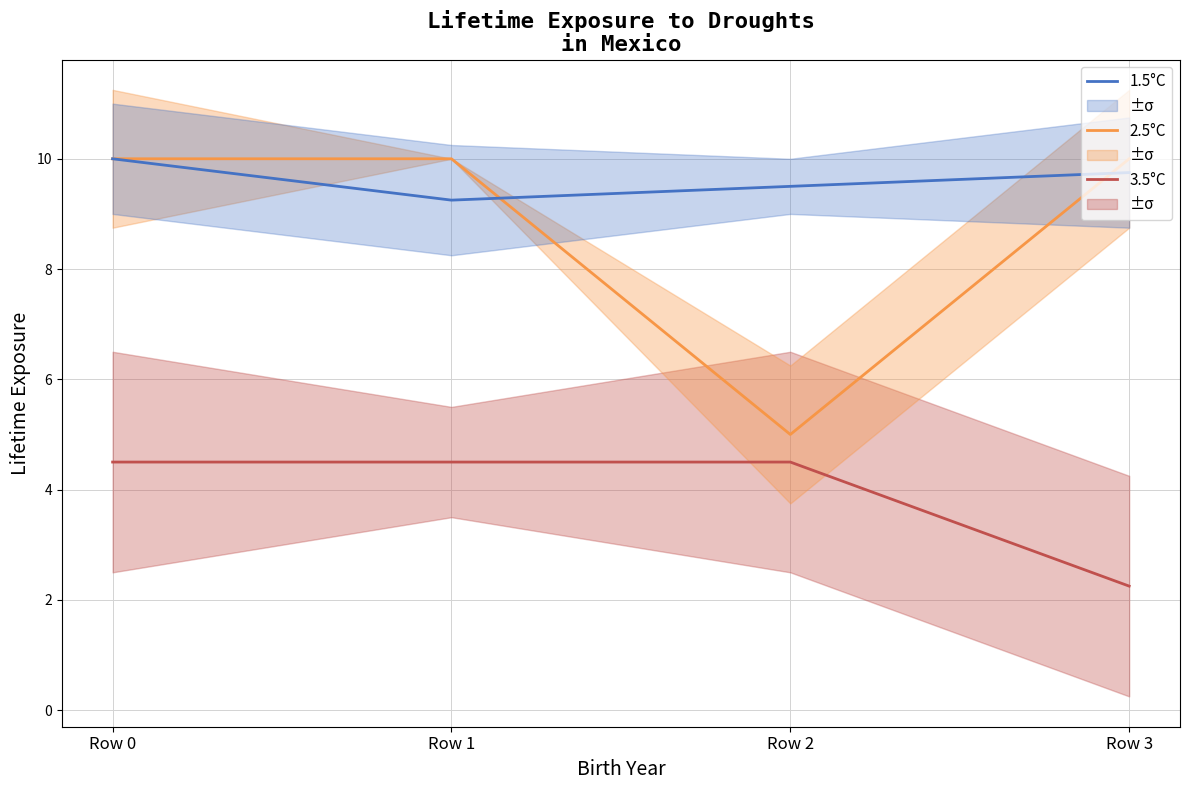

Rank the categories by 2.5°C value from highest to lowest.

Row 0, Row 1, Row 3, Row 2